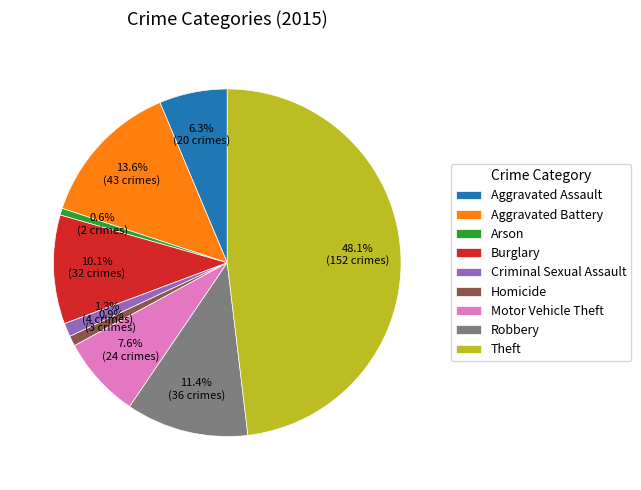

To the nearest percent, what is the combined percentage of Criminal Sexual Assault and Burglary?

11%